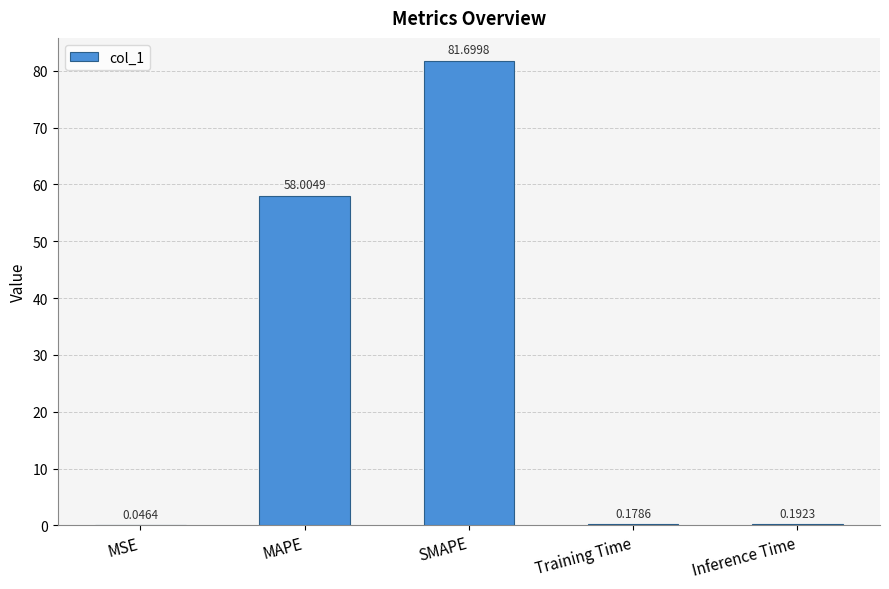

What is the sum of the values at SMAPE and MSE?

81.7